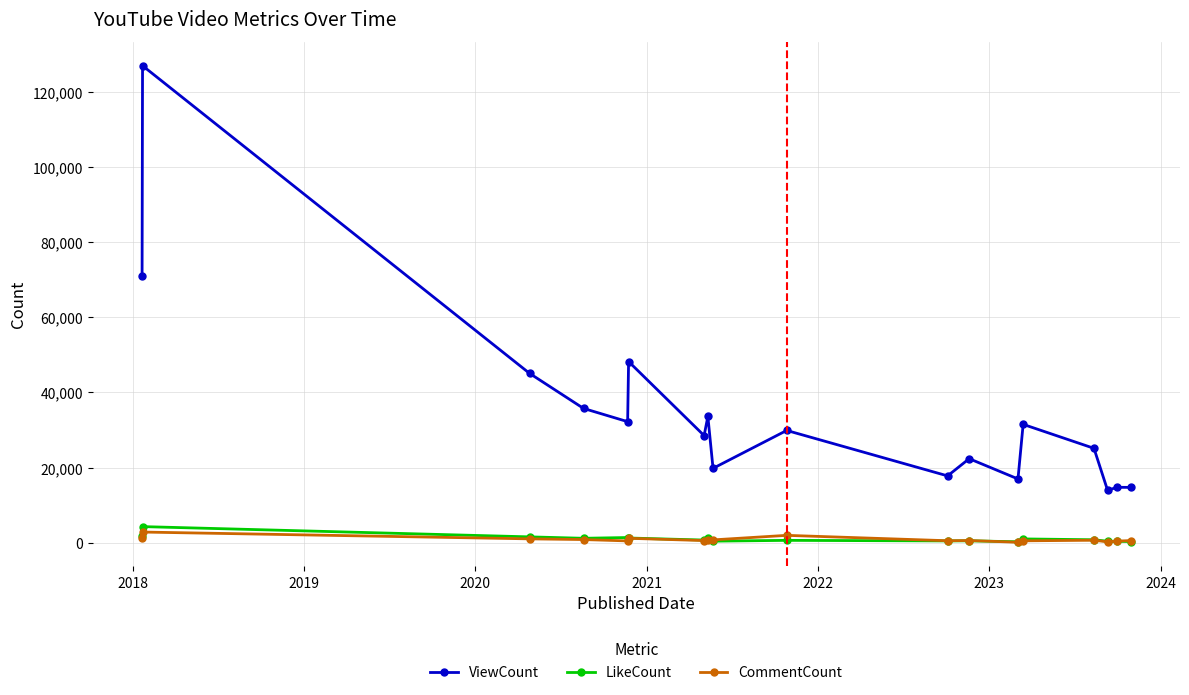

Which series has the largest range (max minus min)?

ViewCount